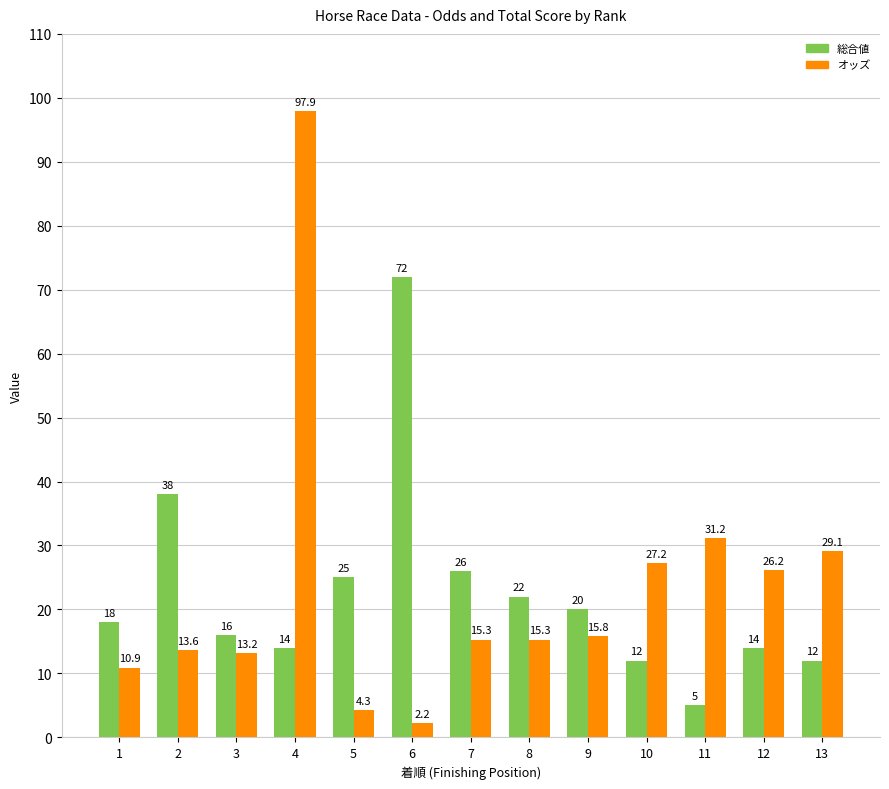

What is the difference between the maximum and second lowest values in the オッズ series?

93.6